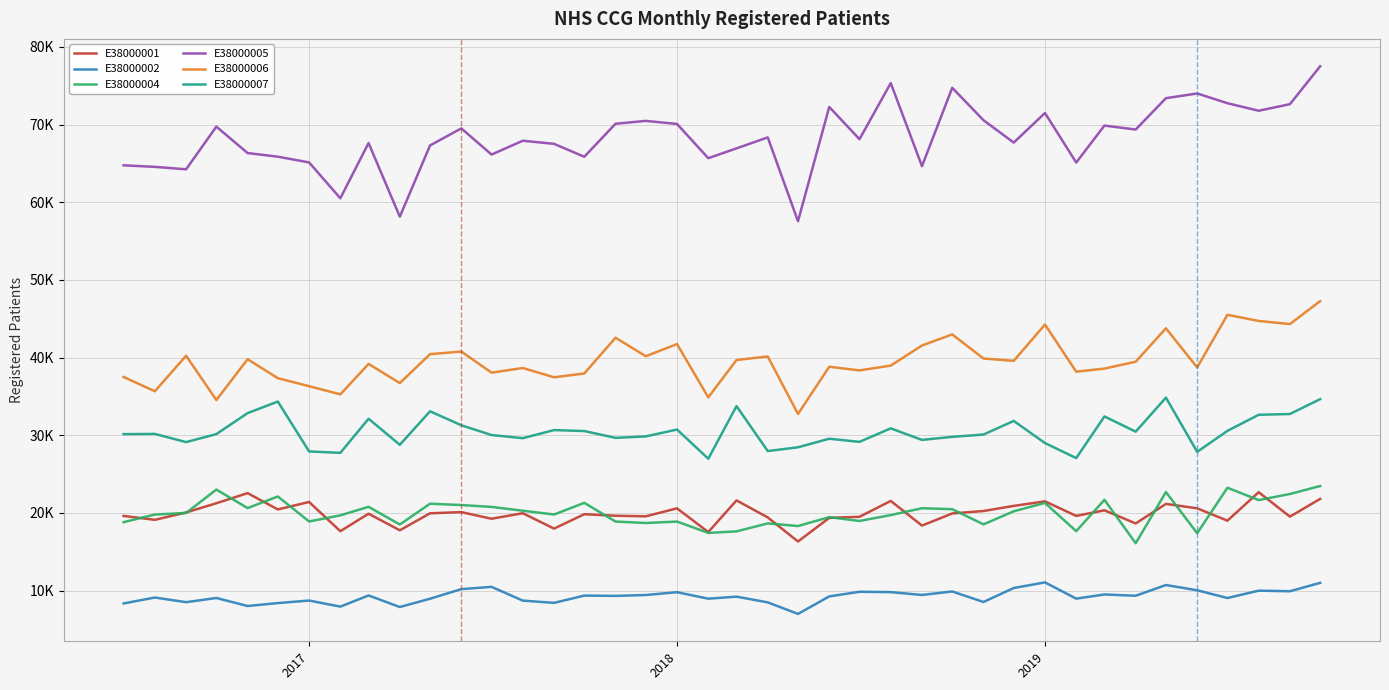

Which series has the largest total across all categories?

E38000005